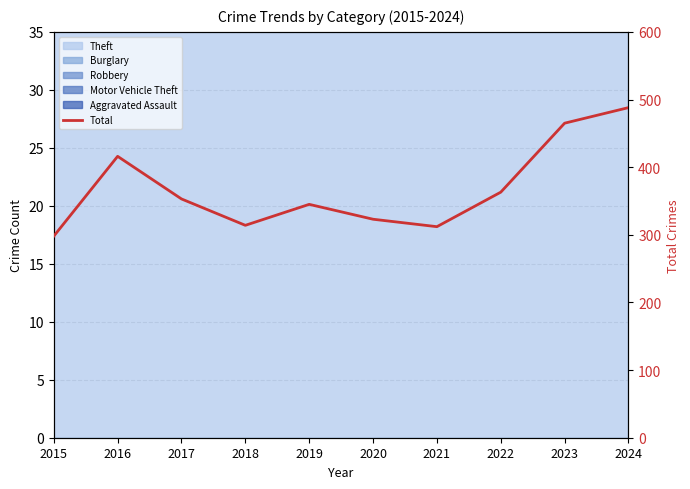

What is the minimum value shown in the chart?

298